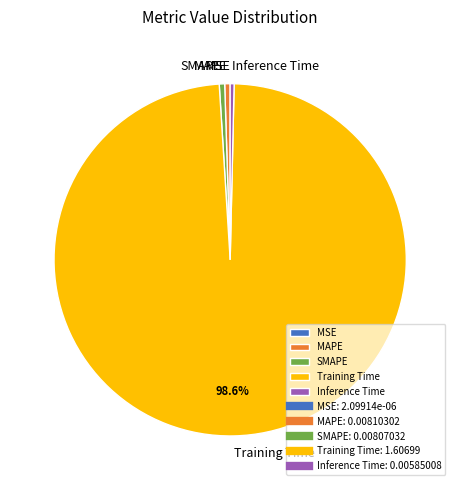

Which category has the biggest portion of the pie?

Training Time